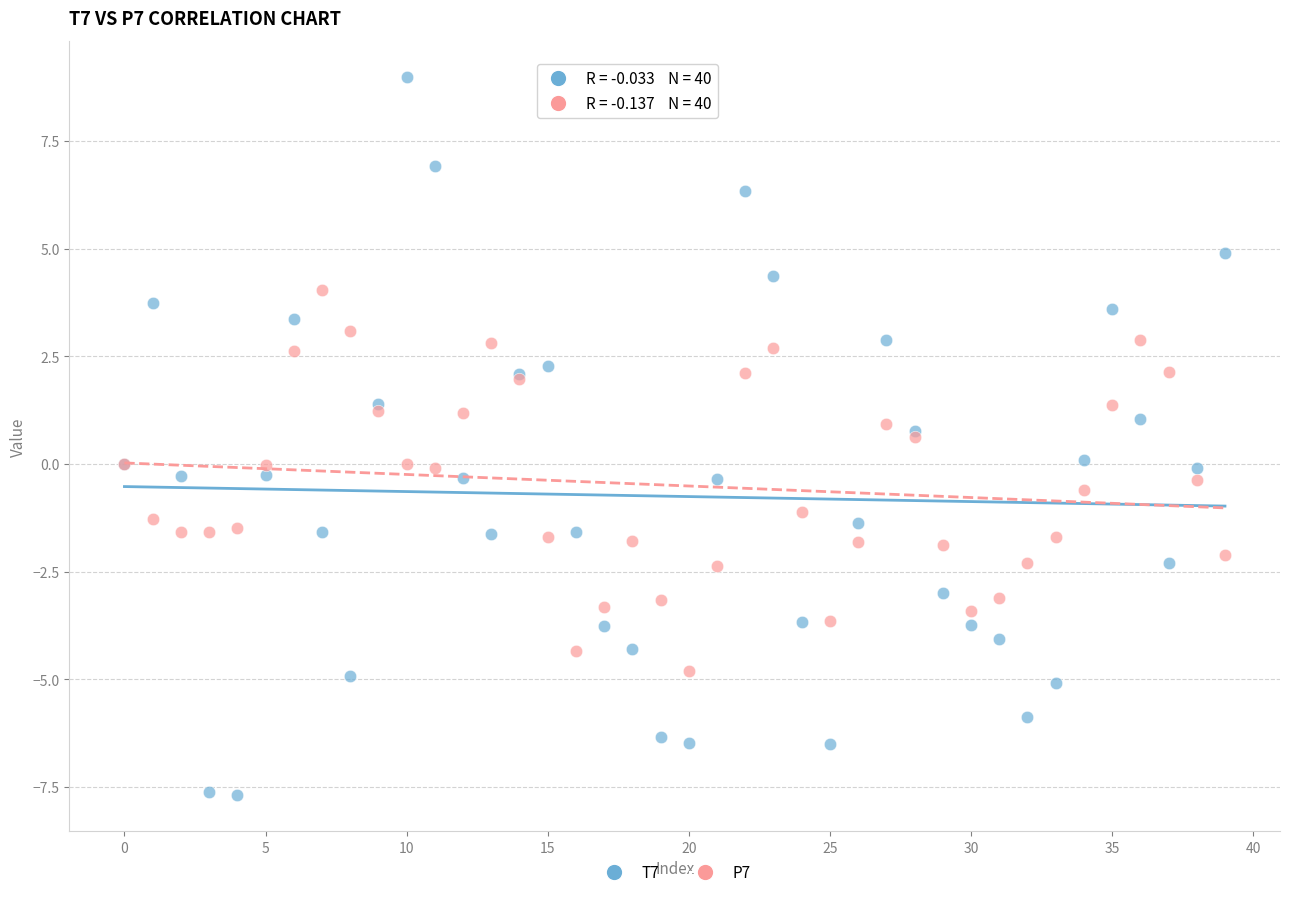

Which series has the widest spread of Y values?

T7